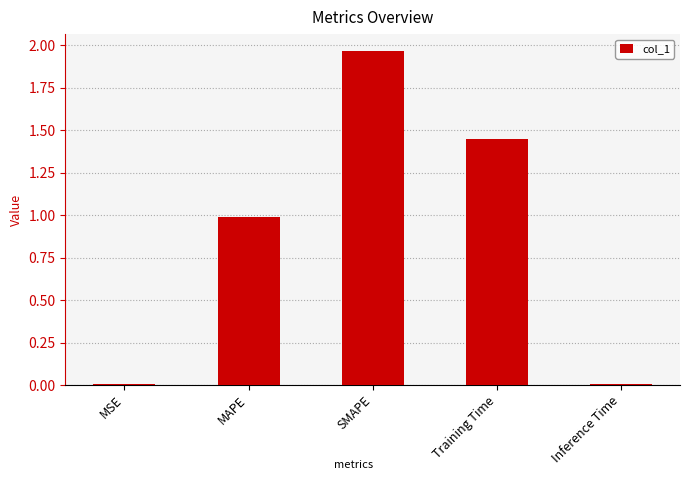

True or false: the data shows 0.0 at MSE.

True